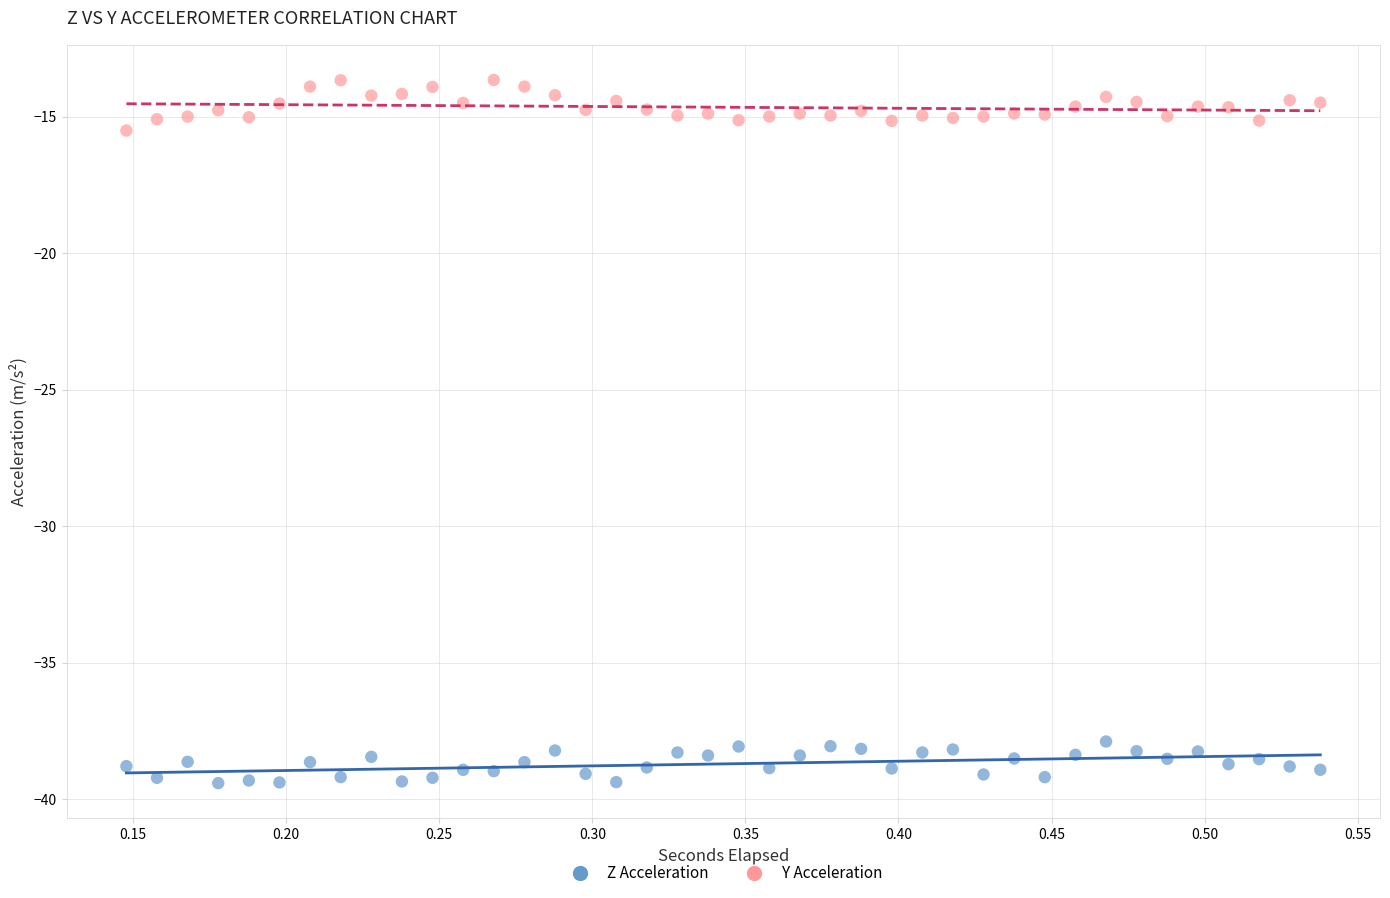

Which series reaches the maximum Y coordinate?

Y Acceleration